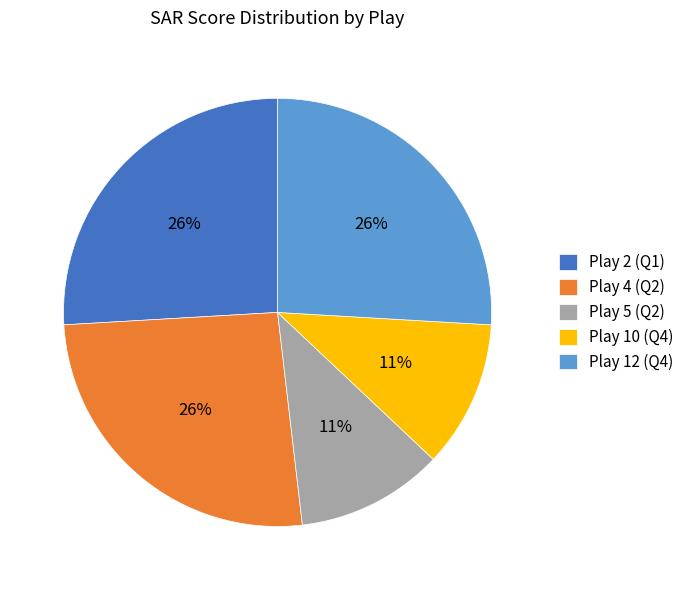

Is there any slice that represents more than half of the pie?

No